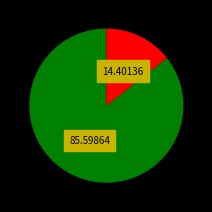

Does any single category account for the majority?

Yes